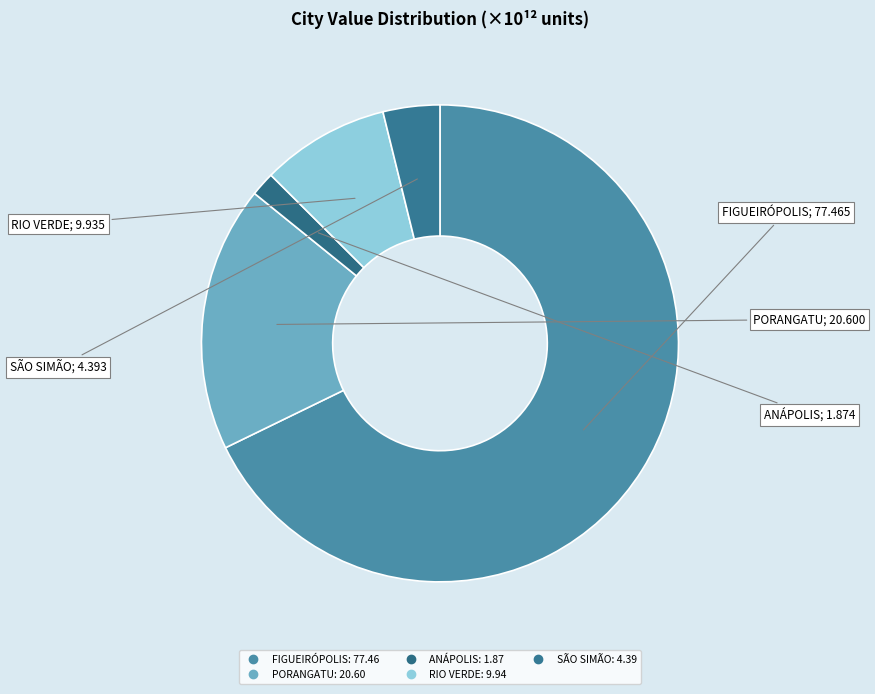

How many segments does this pie chart have?

5